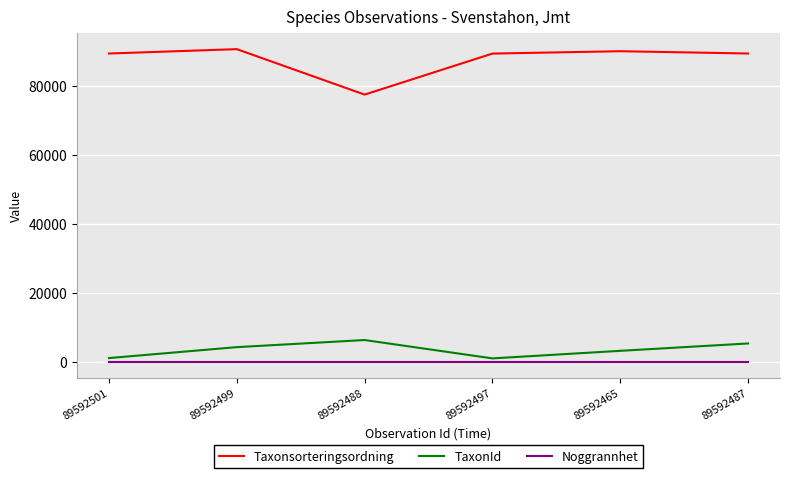

What position from the right is 89592497?

3